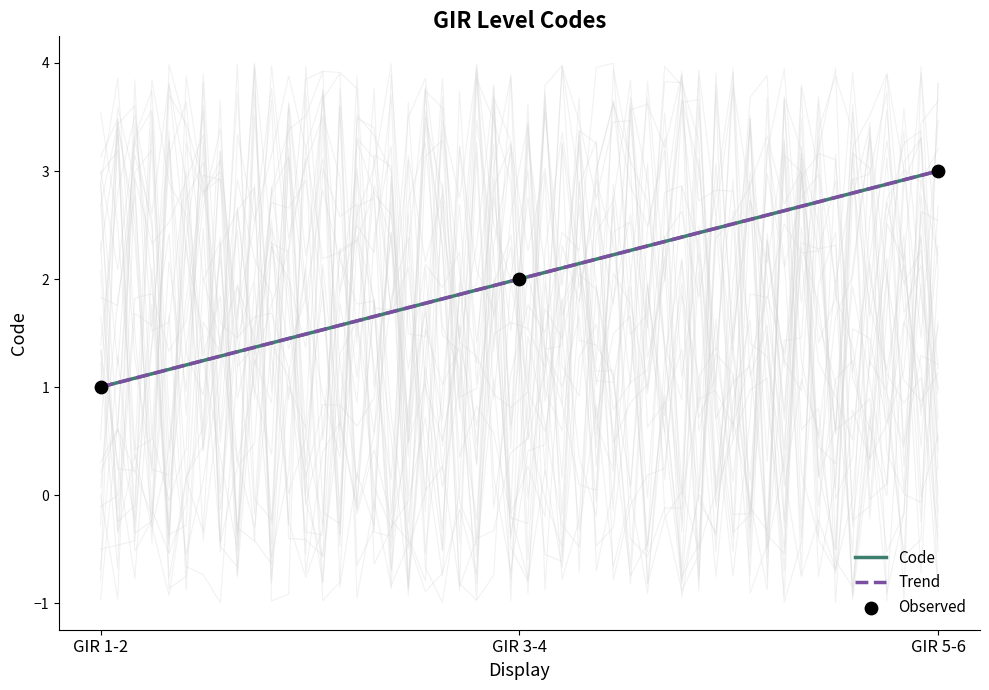

At how many categories does at least one series exceed 2?

1